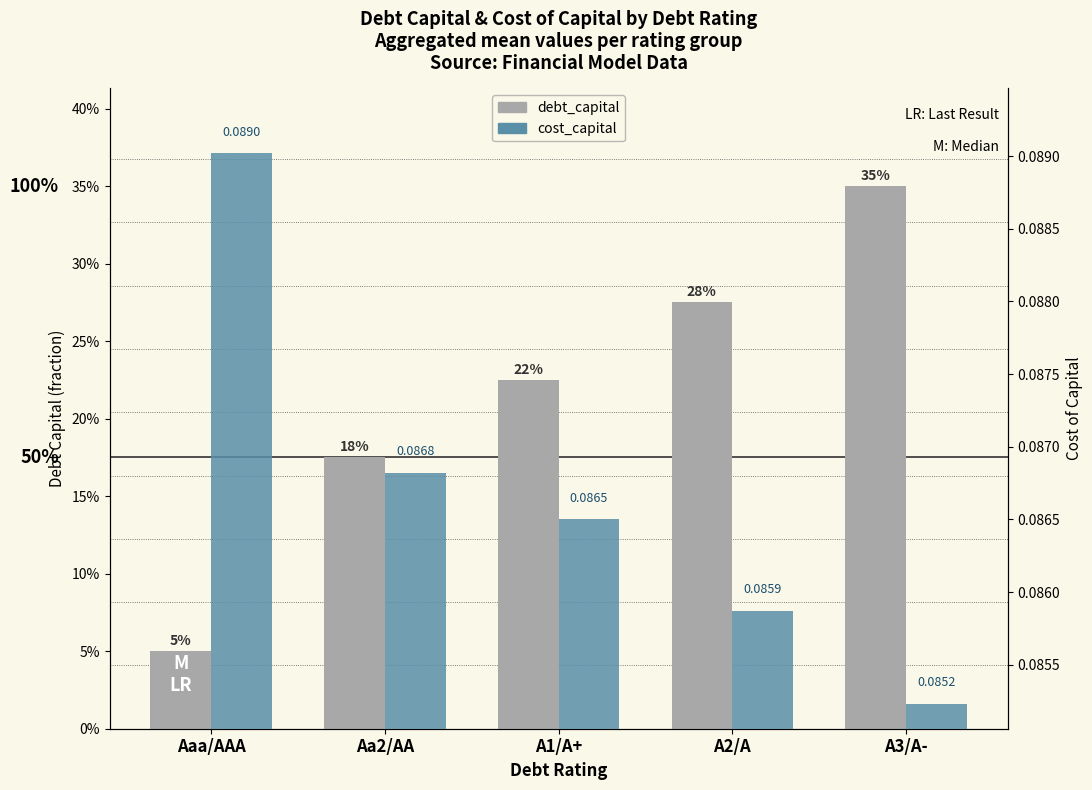

Are the bars horizontal?

No